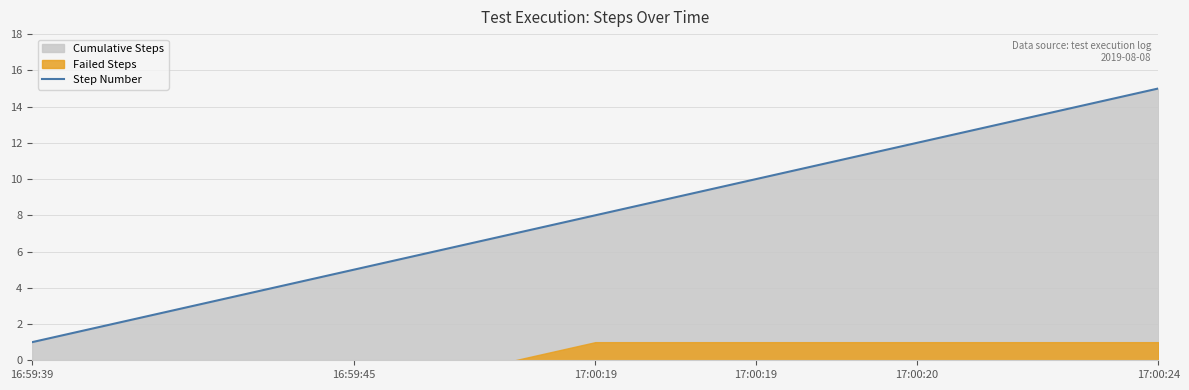

What is the smallest value displayed?

1